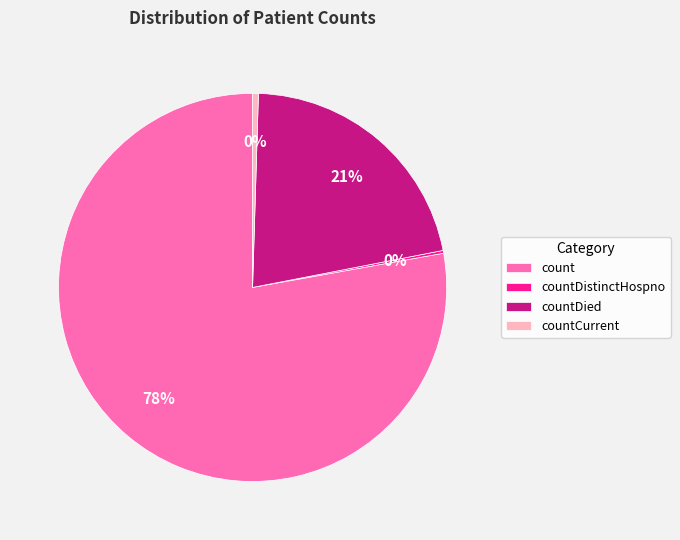

Do count and countDied together represent more than half of the pie?

Yes